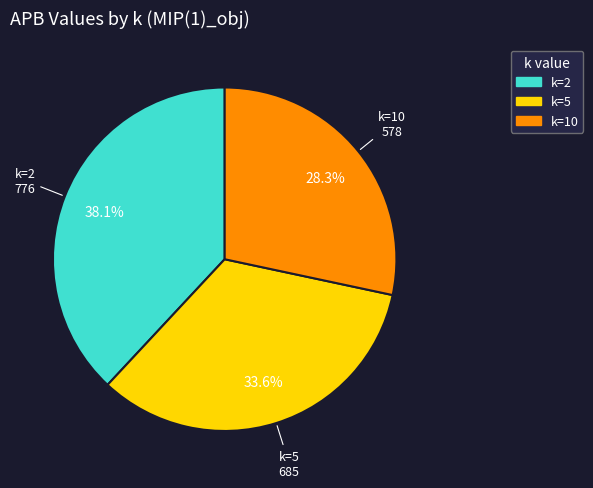

Which slice is the smallest?

k=10